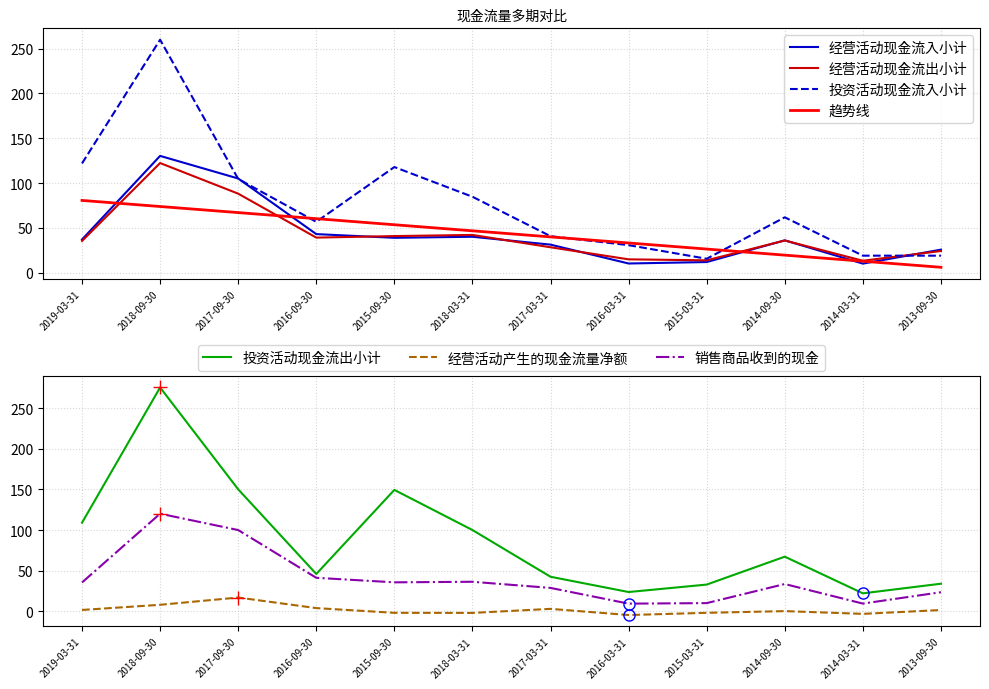

What is the difference between the highest and lowest values at 2017-09-30?

133.2